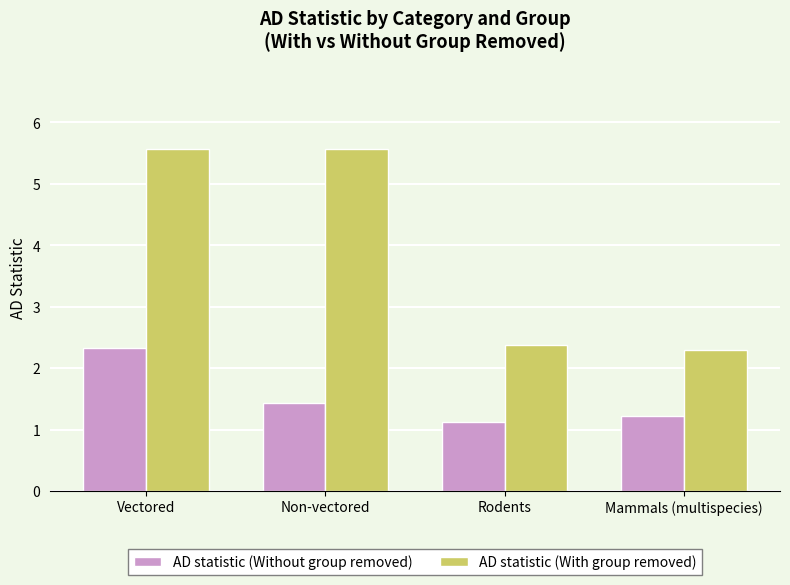

True or false: AD statistic (Without group removed) has a value of 1.1 at Rodents.

True